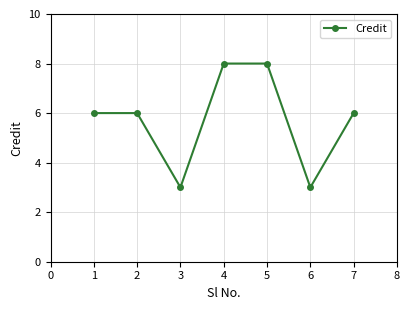

Count the values in the range 3 to 8.

7